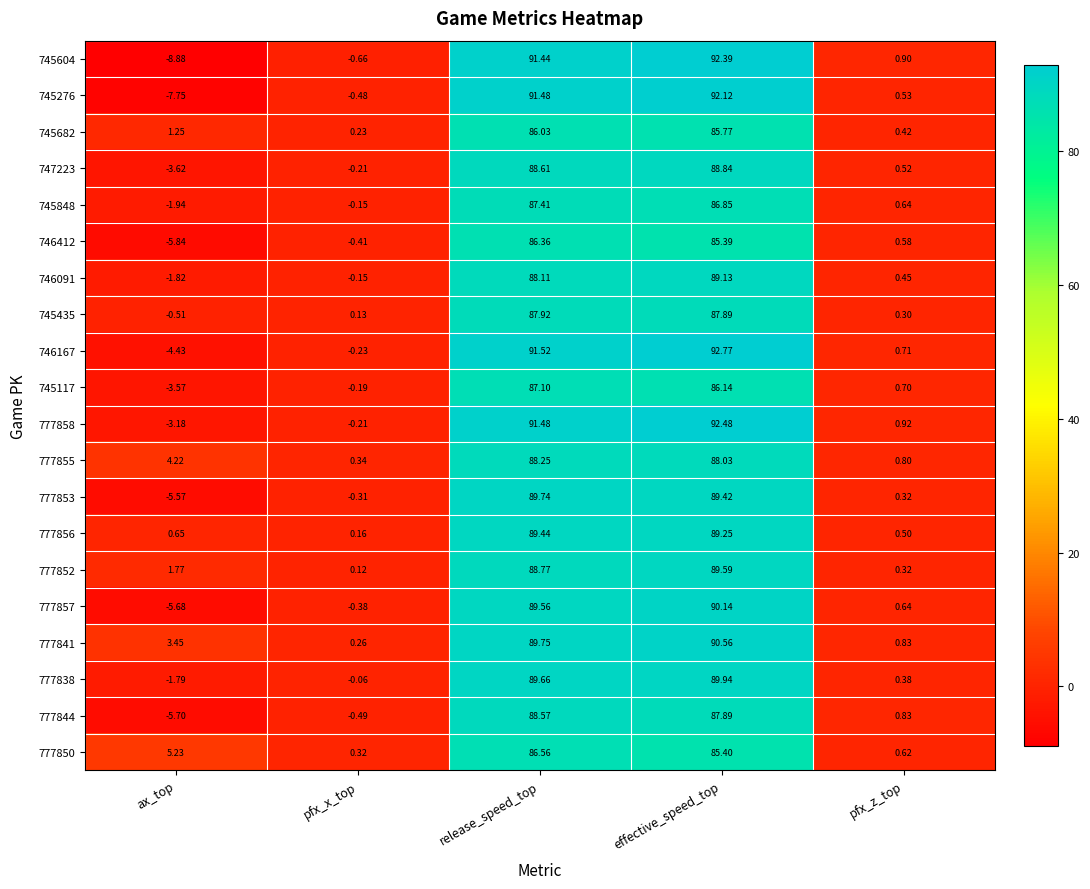

What is the total value across all series at effective_speed_top?

1780.0